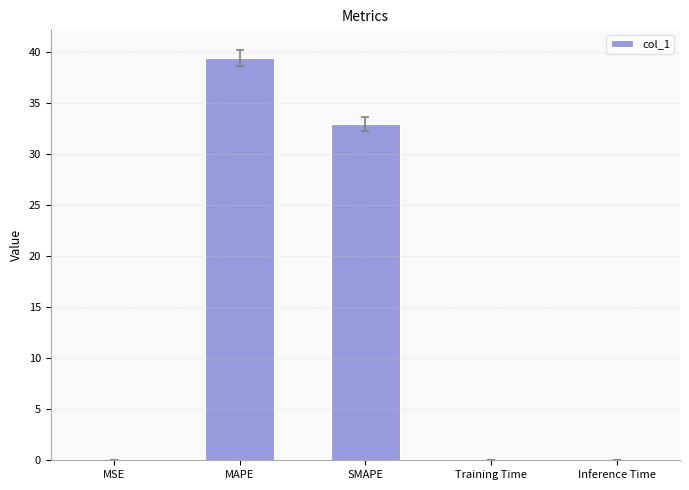

Is it true that the value at SMAPE is 51.6?

False